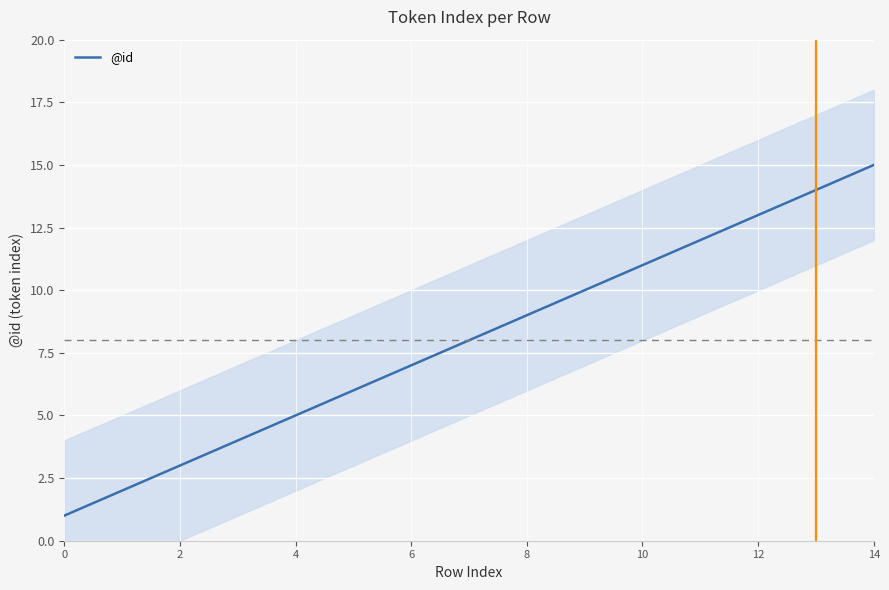

The value of @id at 10 is 11. True or false?

True